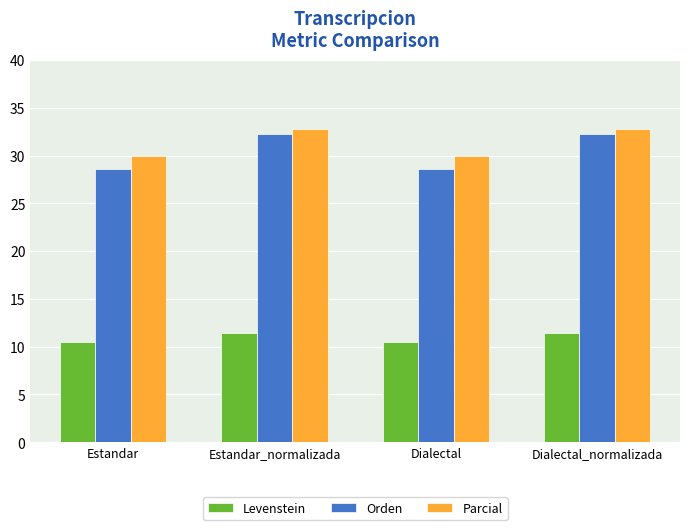

What is the difference between the maximum and minimum values in the Levenstein series?

0.9